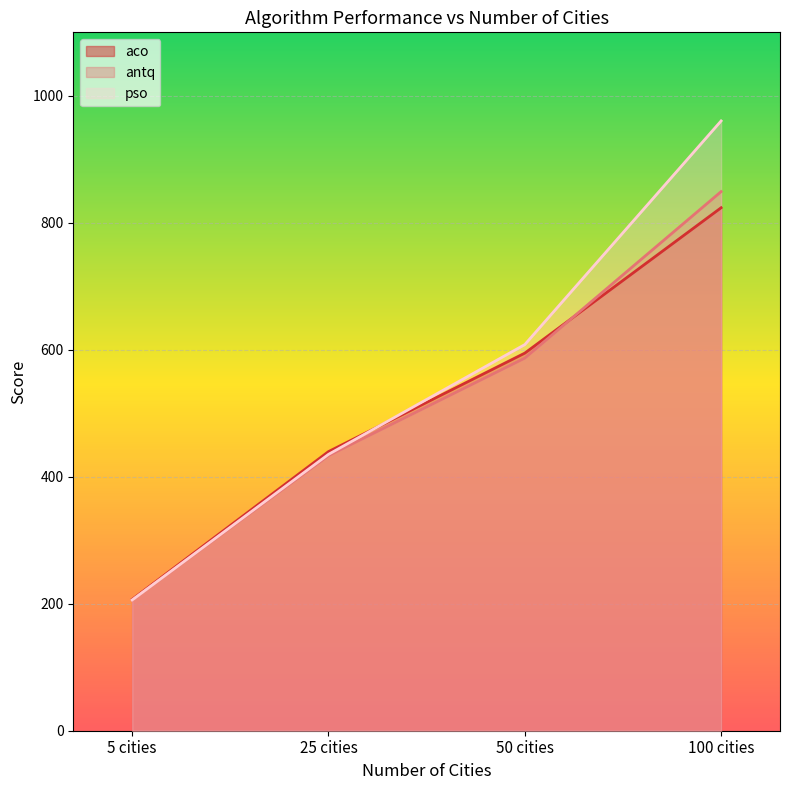

Which has a higher value, 100 cities or 5 cities?

100 cities